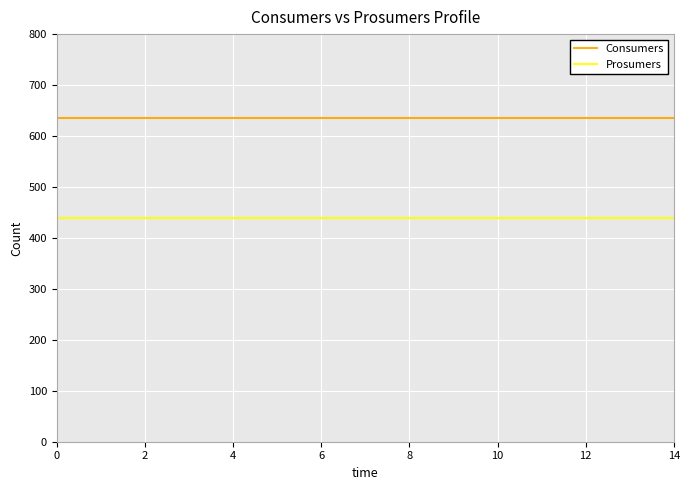

True or false: Consumers and Prosumers cross at least once.

False